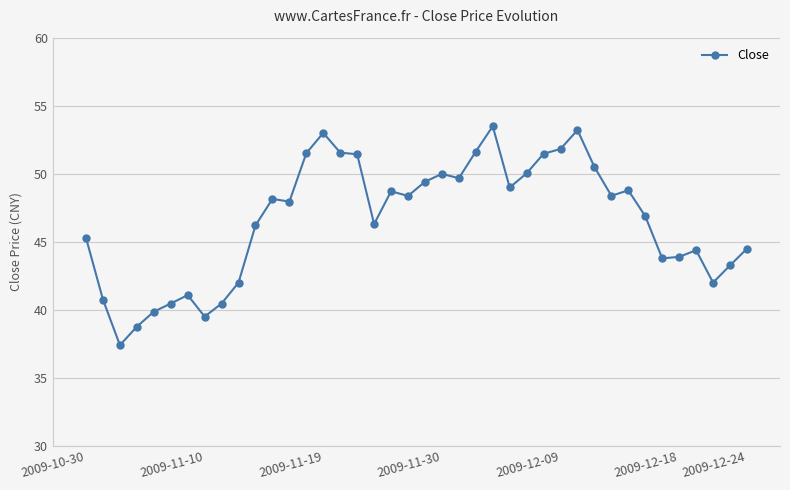

What is the maximum value shown in the chart?

53.5